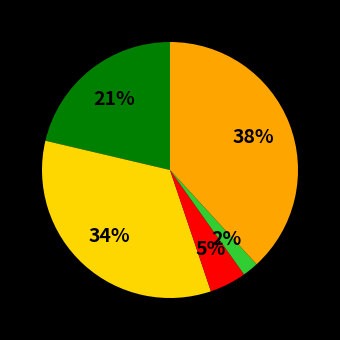

Count the number of slices in the pie.

5